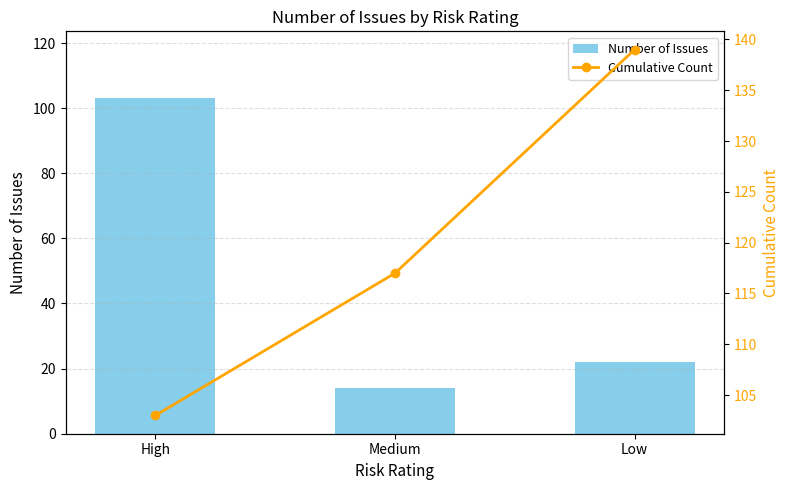

How many Cumulative Count values are between 103 and 139?

3